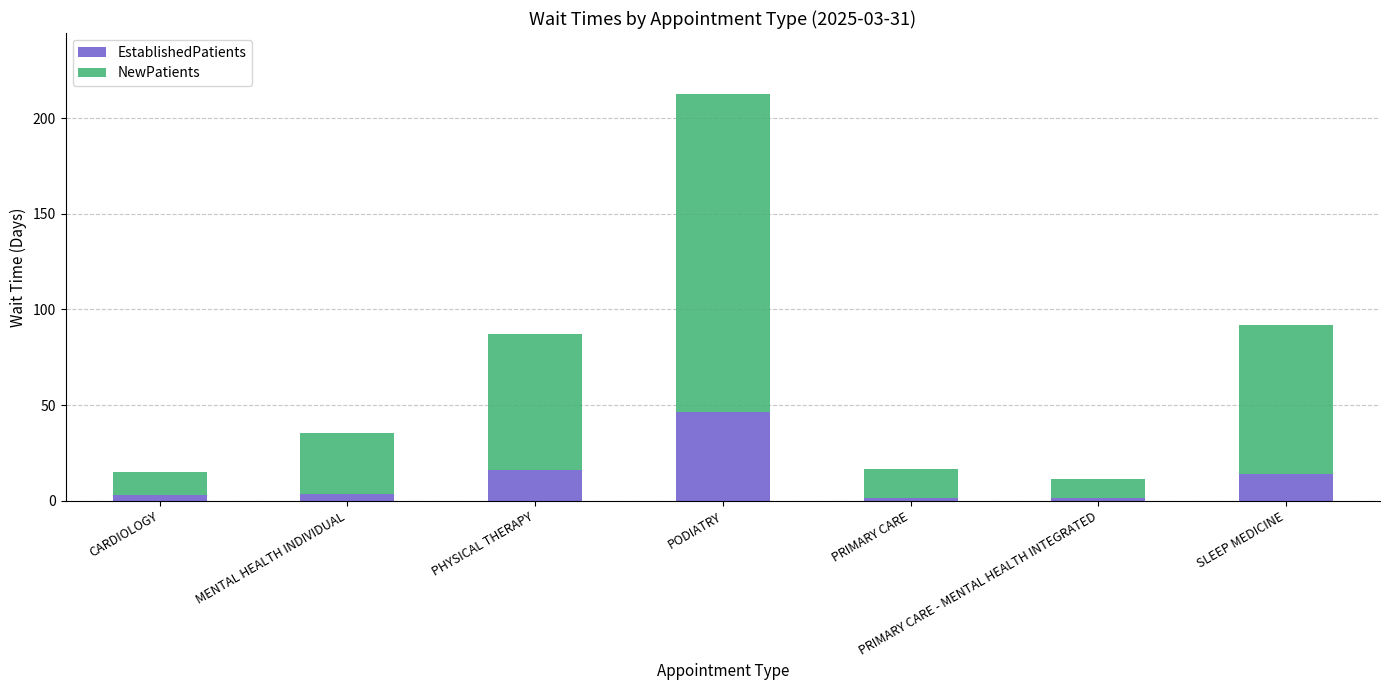

Which category has the highest value in the EstablishedPatients series?

PODIATRY